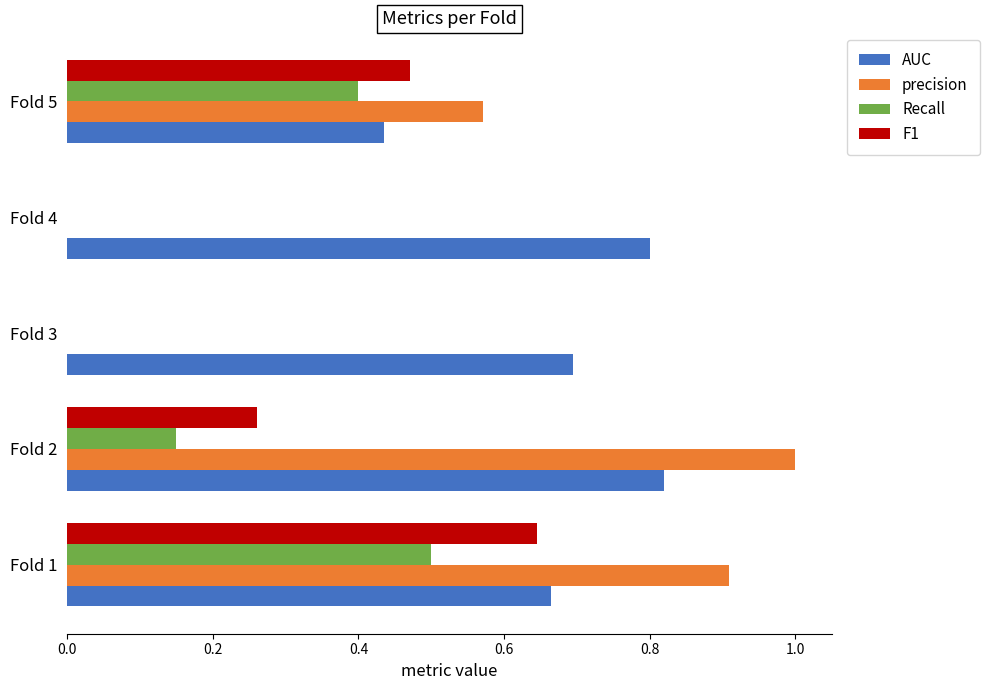

Which series changed the most between Fold 1 and Fold 3?

precision